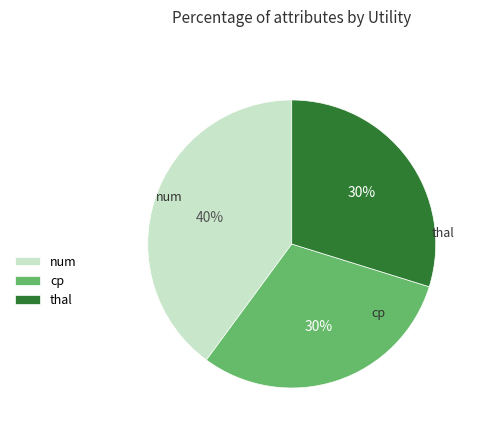

Between num and thal, which is larger?

num